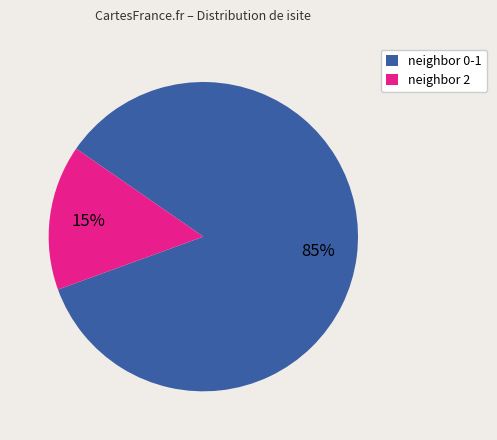

How many segments does this pie chart have?

2